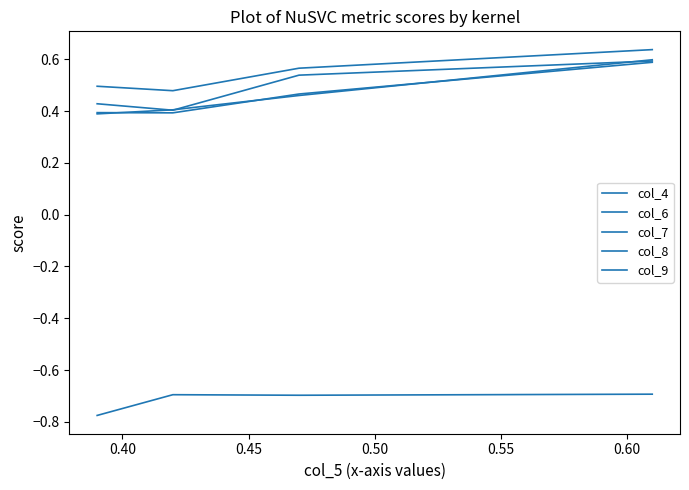

How many lines are shown in the chart?

5